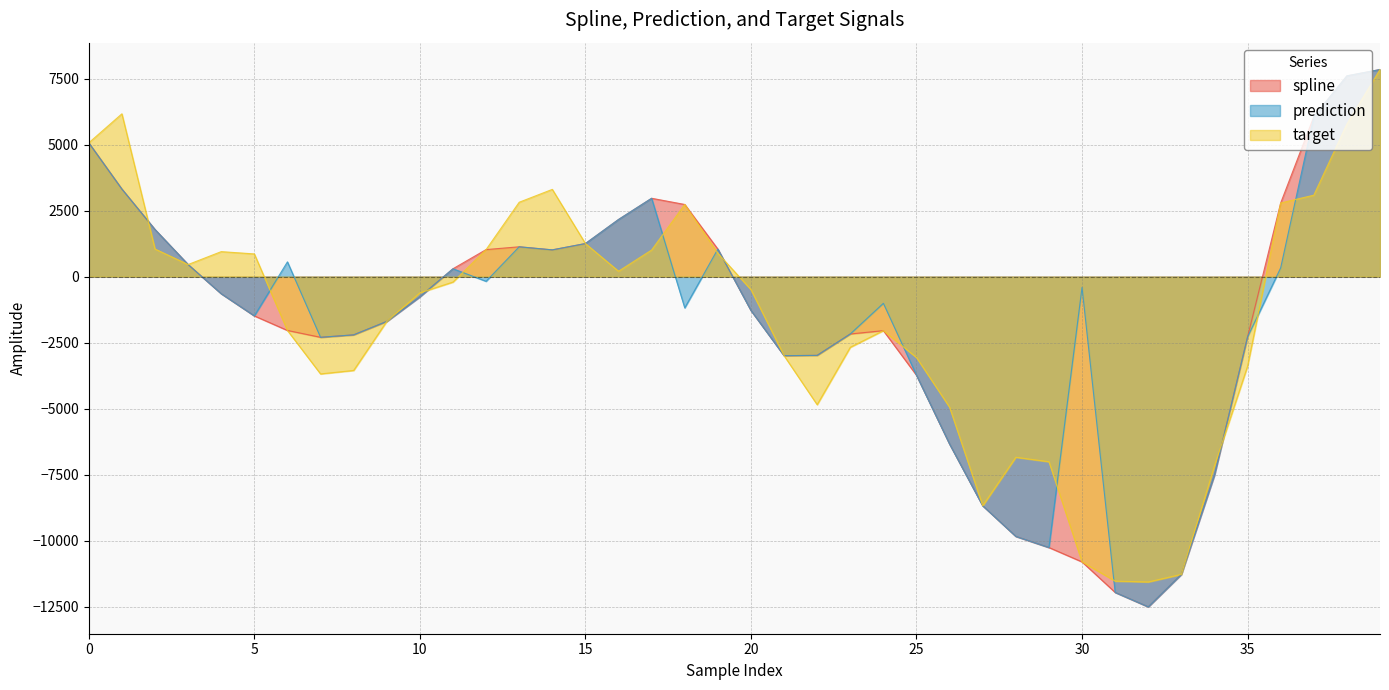

What is the value of the spline point at the 38th from the left?

6056.0